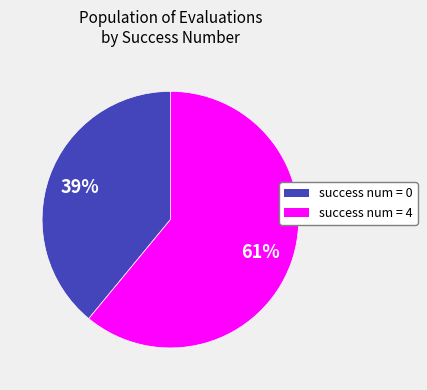

Is there any slice that represents more than half of the pie?

Yes